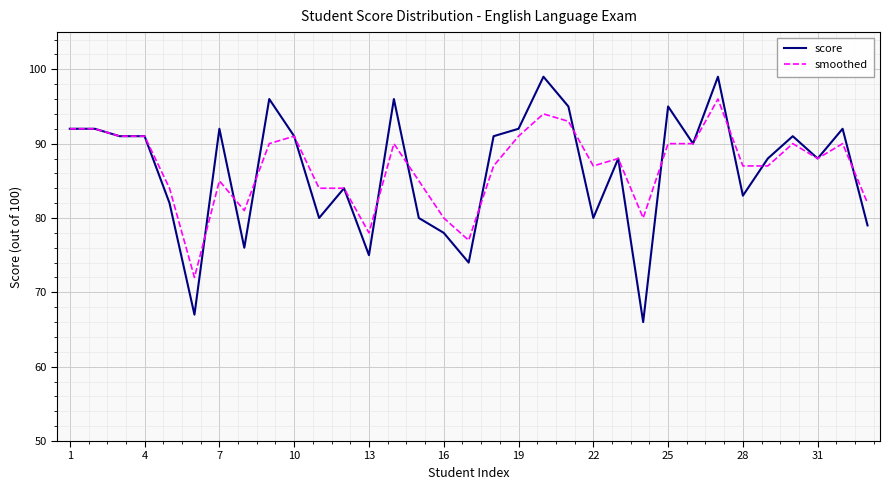

What is the highest value of the score series?

99